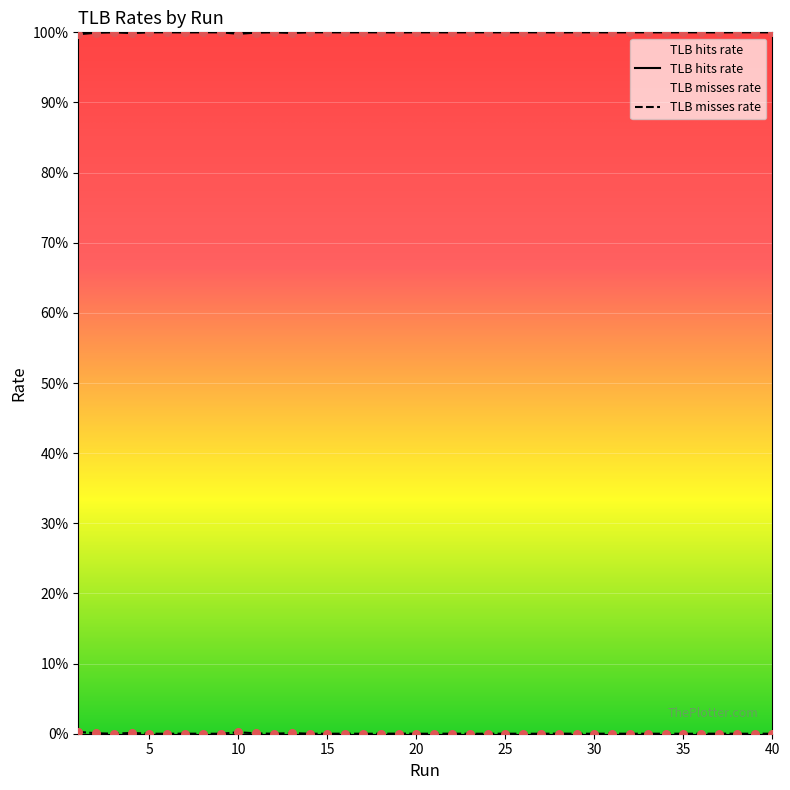

What is the total value across all series at 15?

1.0